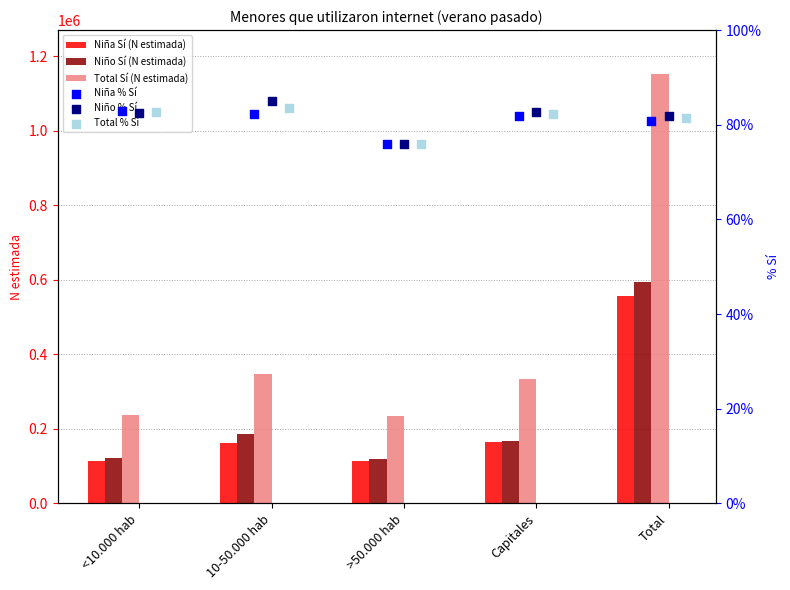

Which series reaches the minimum Y coordinate?

Niña % Sí